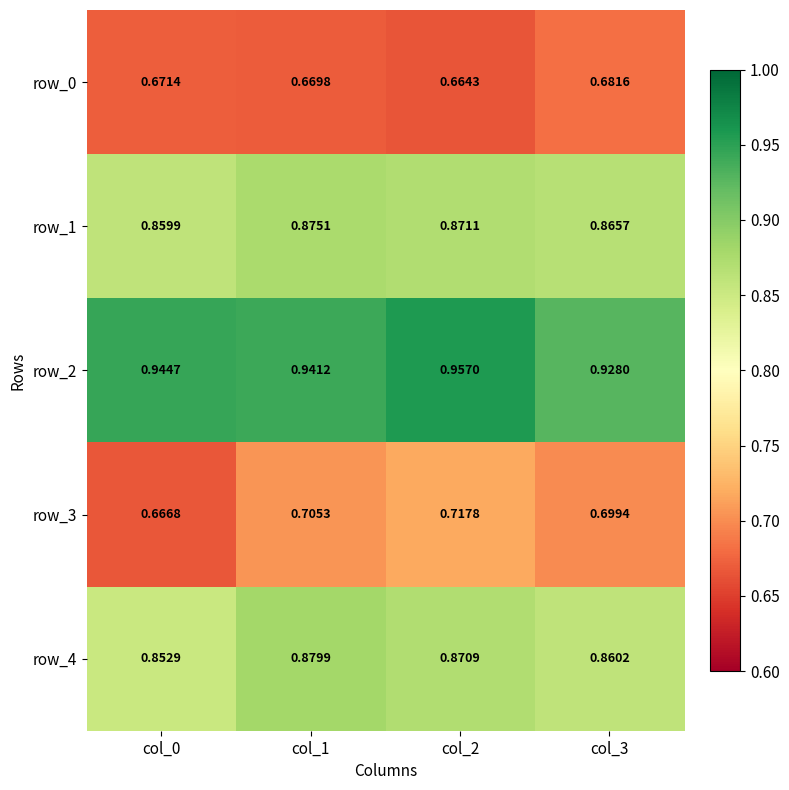

Is it true that row_4 equals 0.6 at col_3?

False